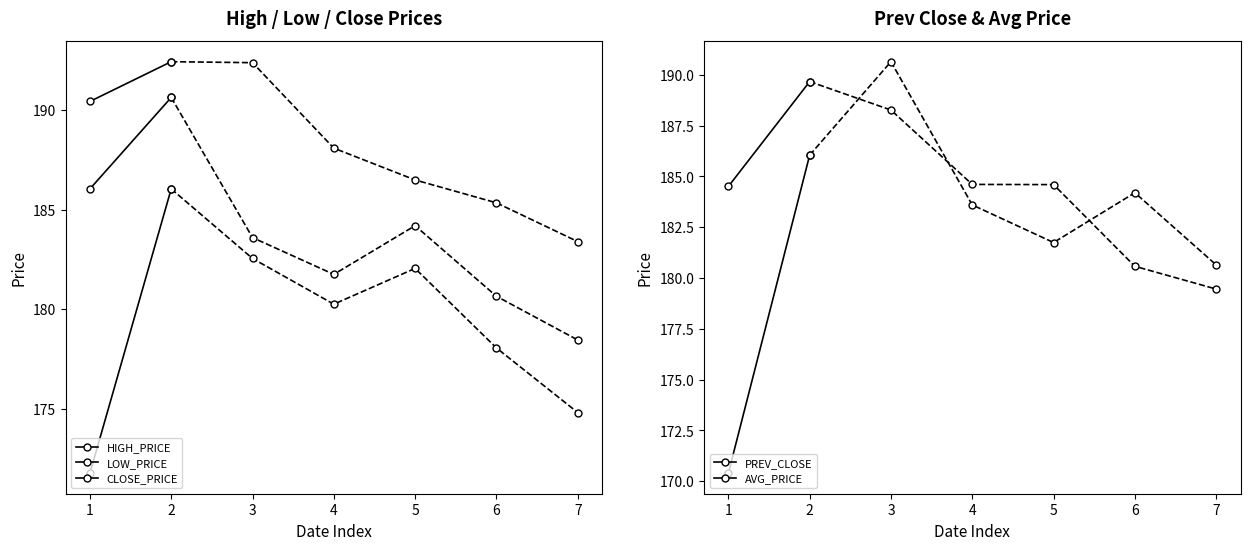

How many data points in PREV_CLOSE are above 186?

1